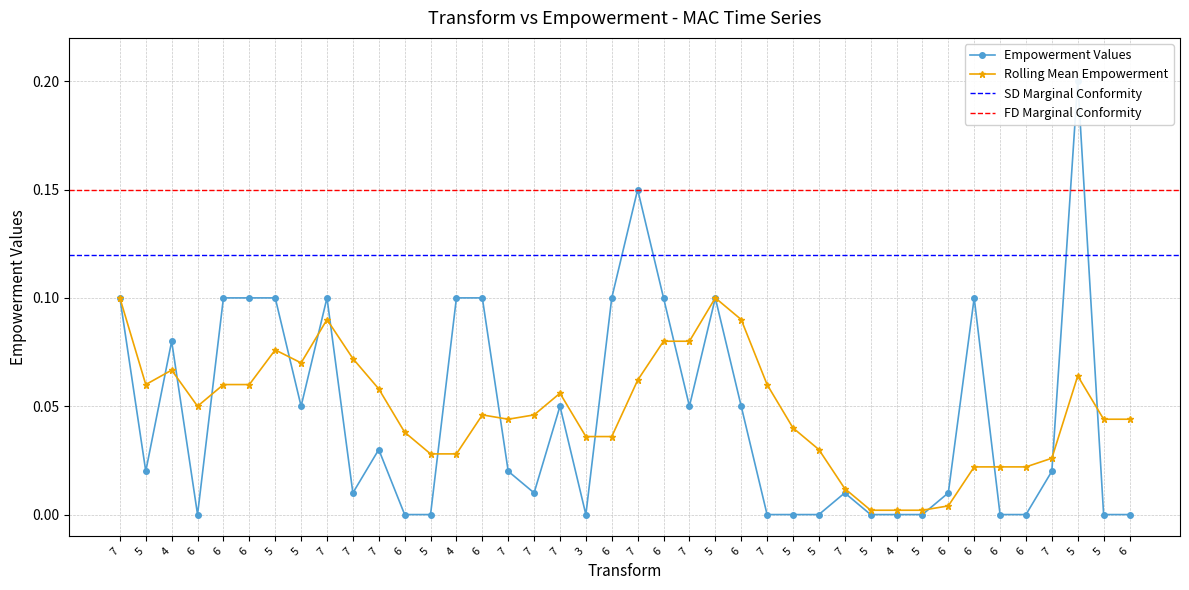

Count the number of values greater than 0.

26